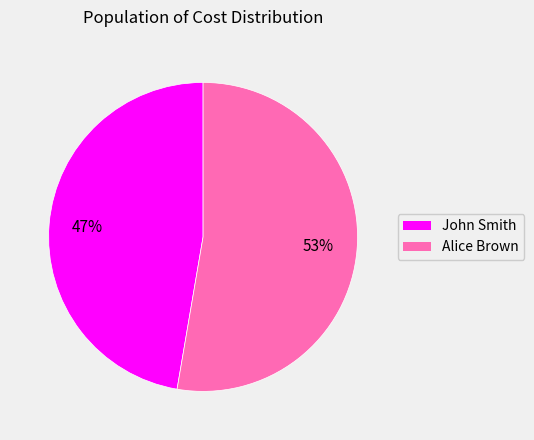

Which slice is the smallest?

John Smith